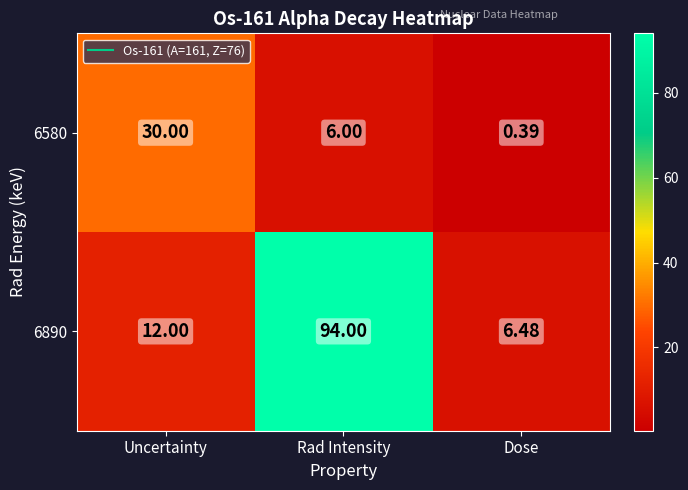

At which category is the sum across all series the highest?

Rad Intensity